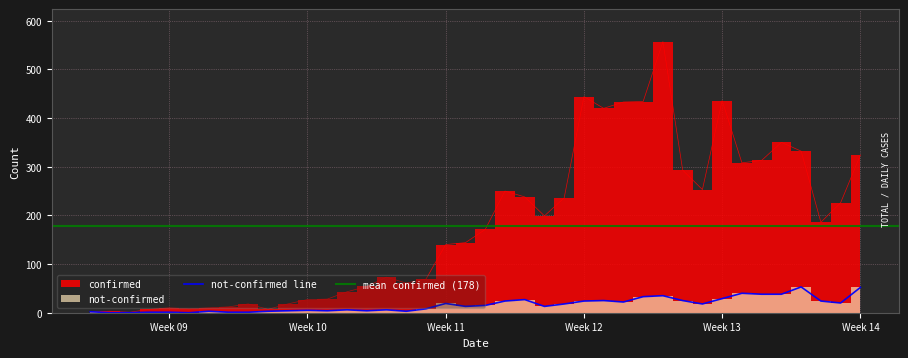

True or false: not-confirmed has more than 0 points higher than both neighbors.

True